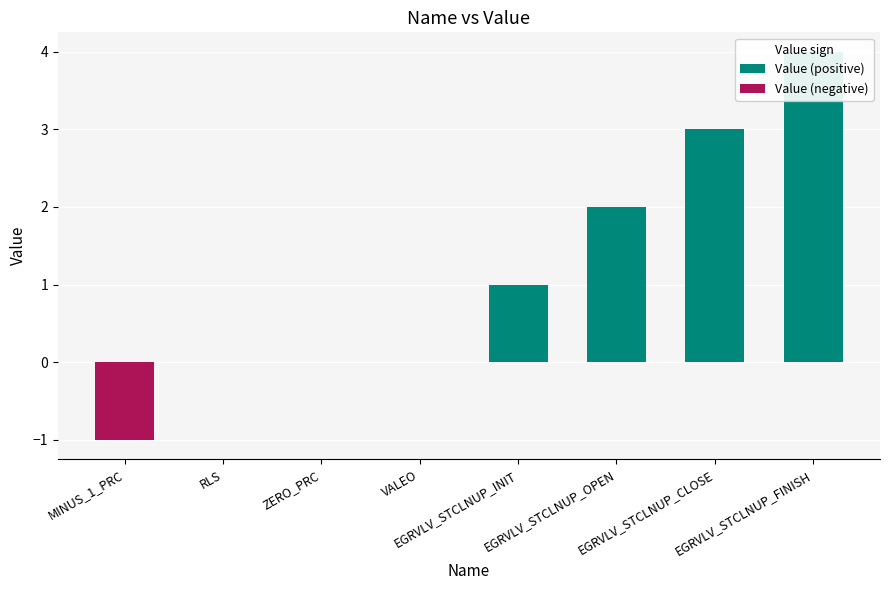

The Value (negative) series shows 0 at RLS. True or false?

True